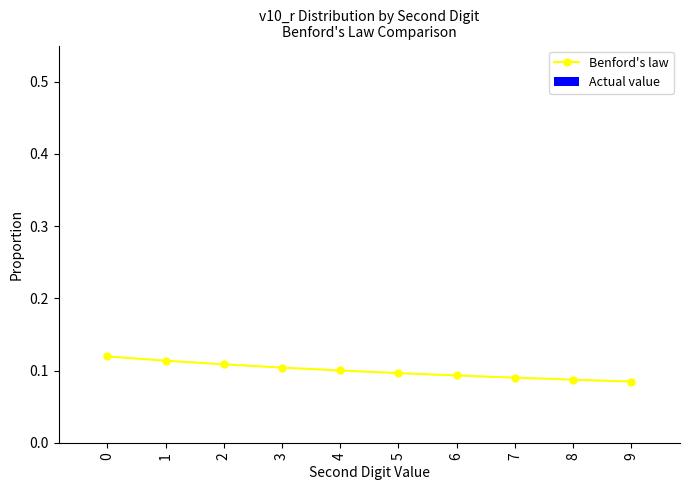

How many values are between 0 and 1?

10